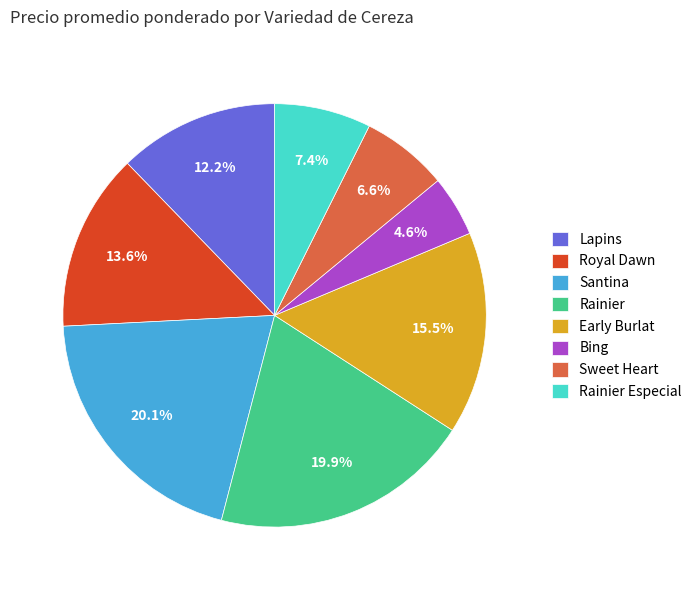

Approximately how many times larger is the value at Early Burlat compared to Royal Dawn?

1.1